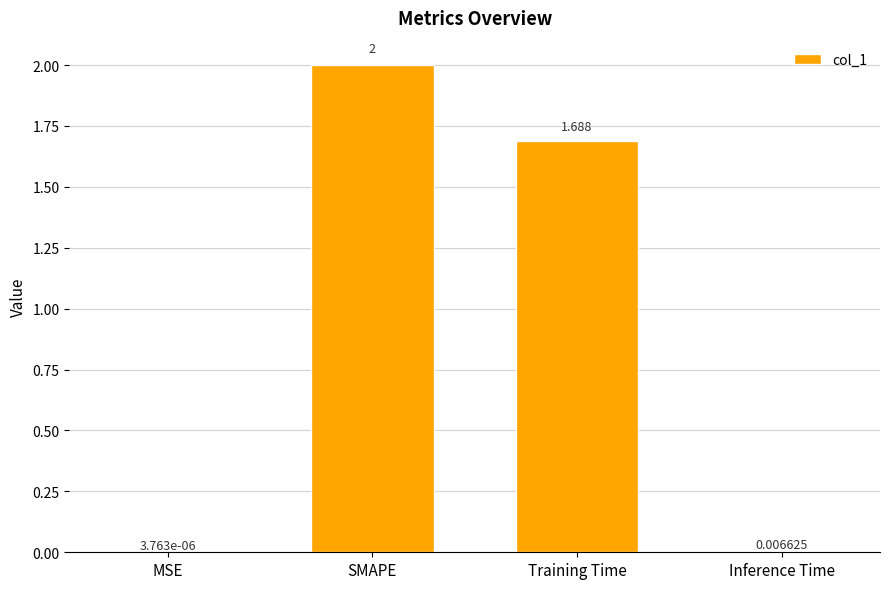

Which category has the highest value across all series?

SMAPE